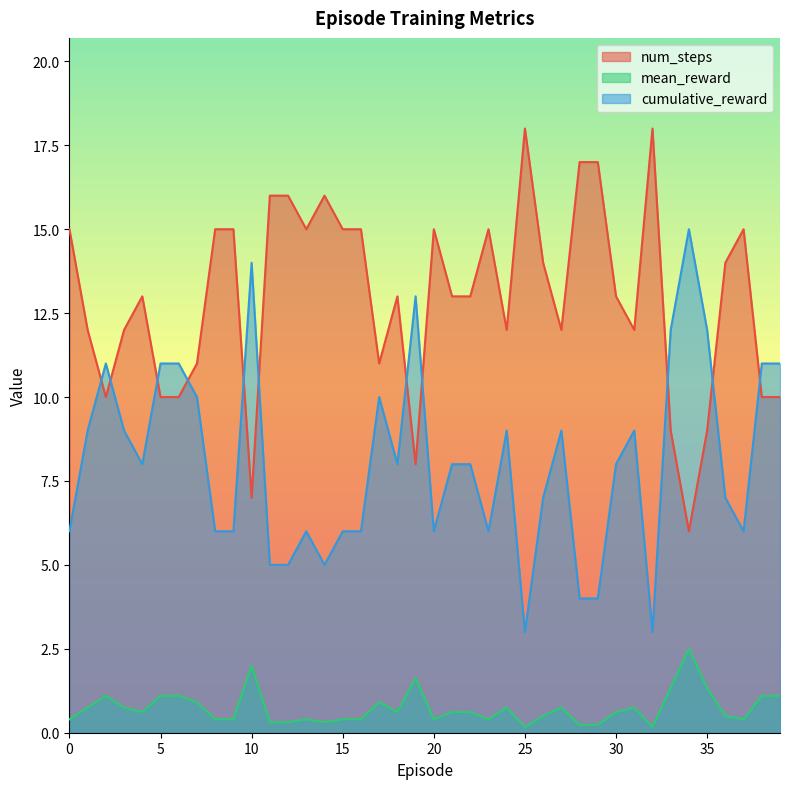

True or false: mean_reward and cumulative_reward cross at least once.

False